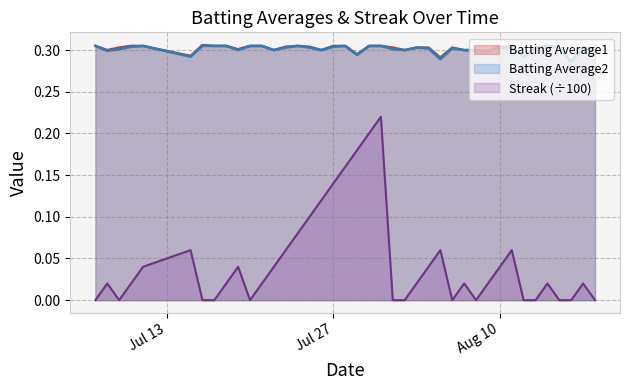

What is the highest value of the Streak series?

0.2